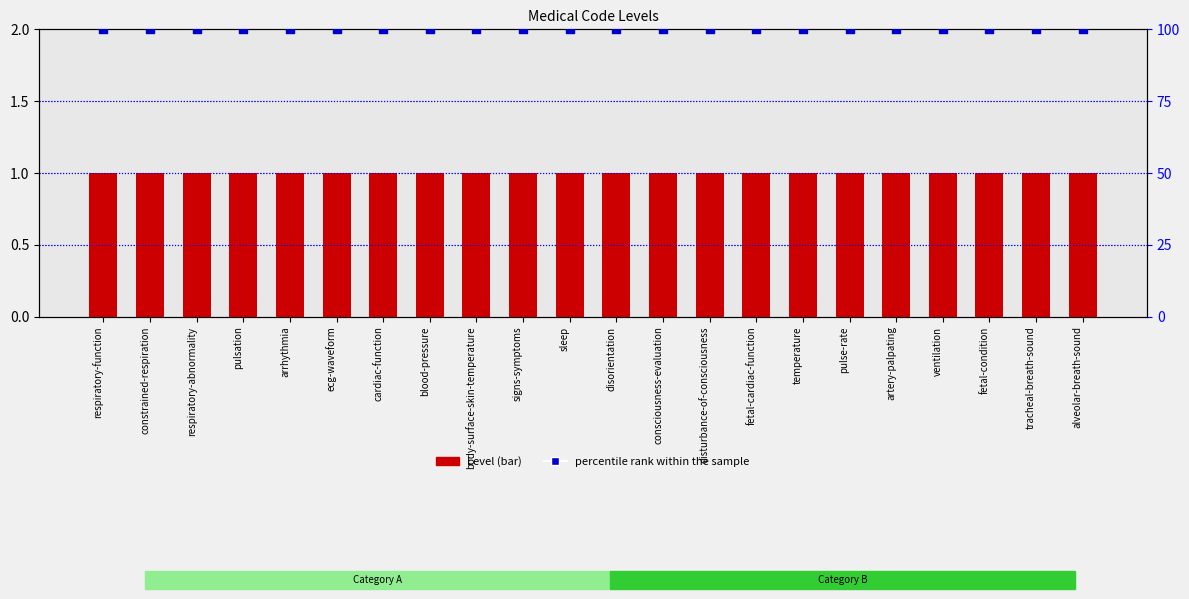

At which category is the sum across all series the highest?

respiratory-function